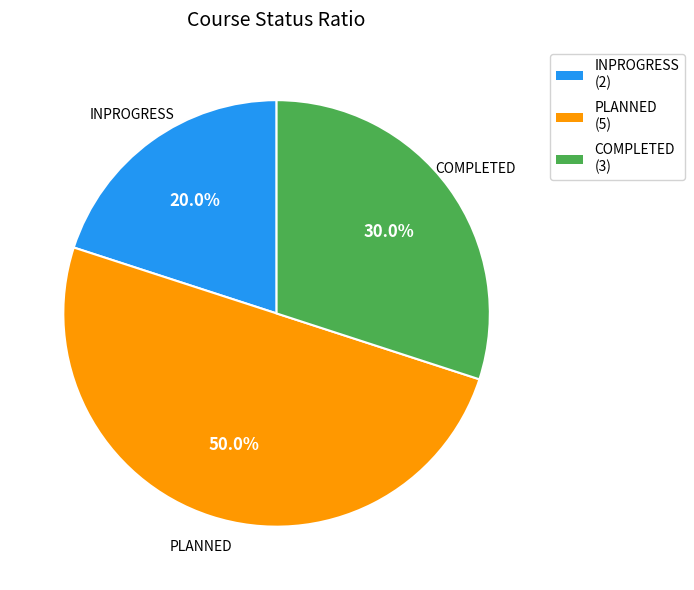

True or false: COMPLETED accounts for 22% of the total.

False